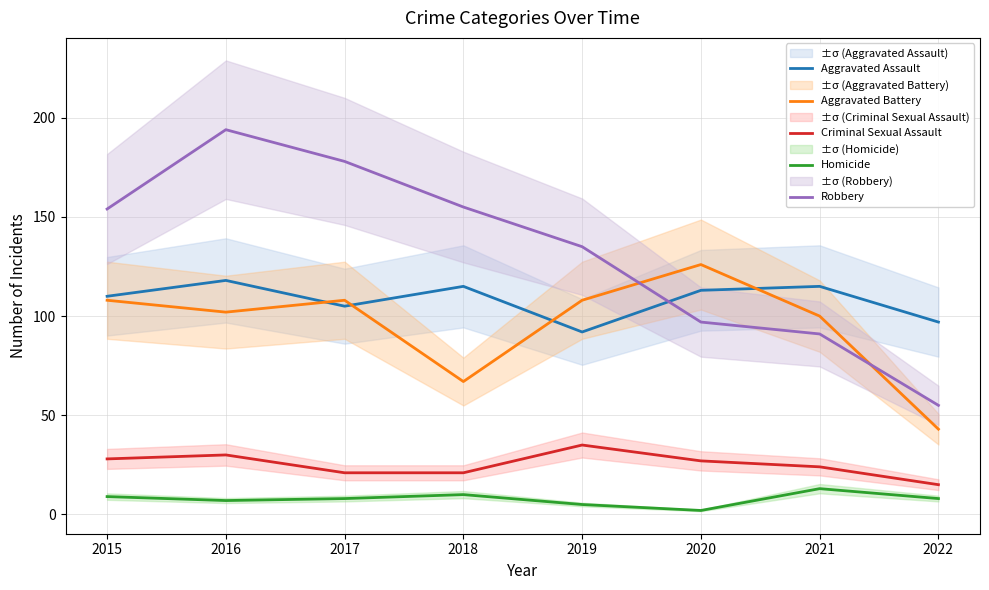

List the series in order of their peak value, highest first.

Robbery, Aggravated Battery, Aggravated Assault, Criminal Sexual Assault, Homicide